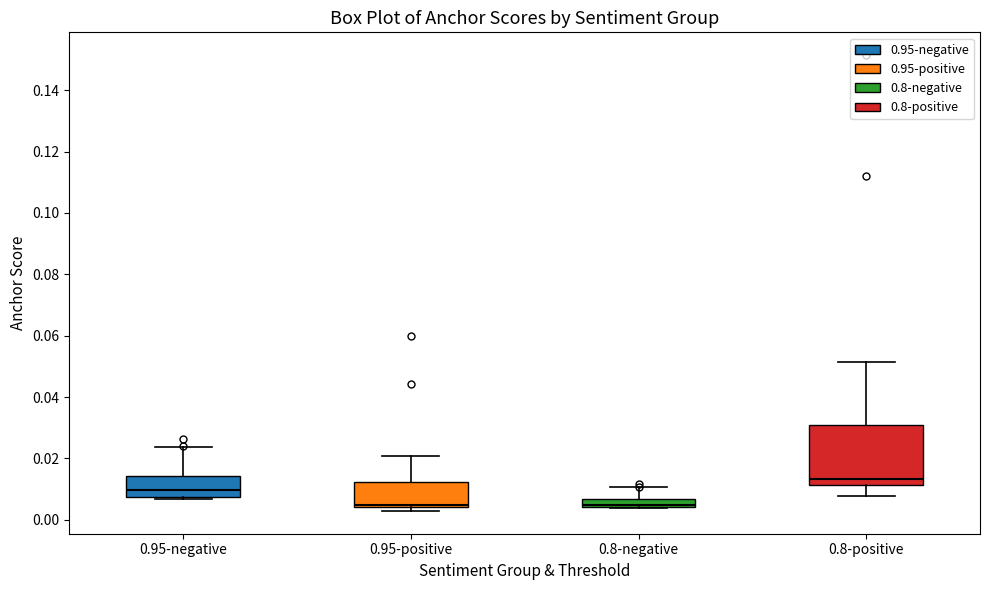

Which box is the tallest, from its lower edge to its upper edge?

0.8-positive